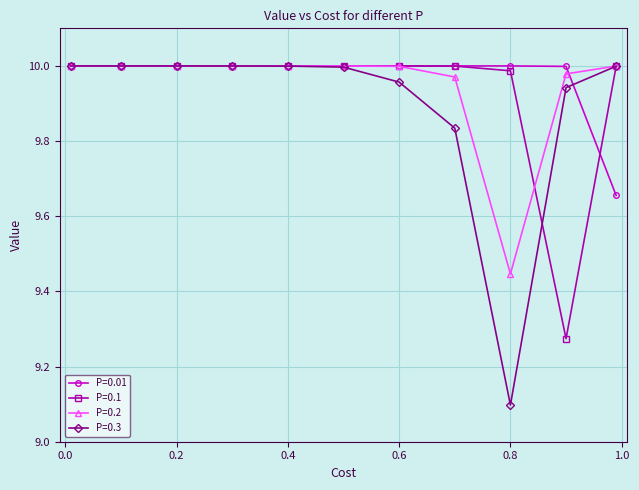

Which series has the widest spread of values?

P=0.3